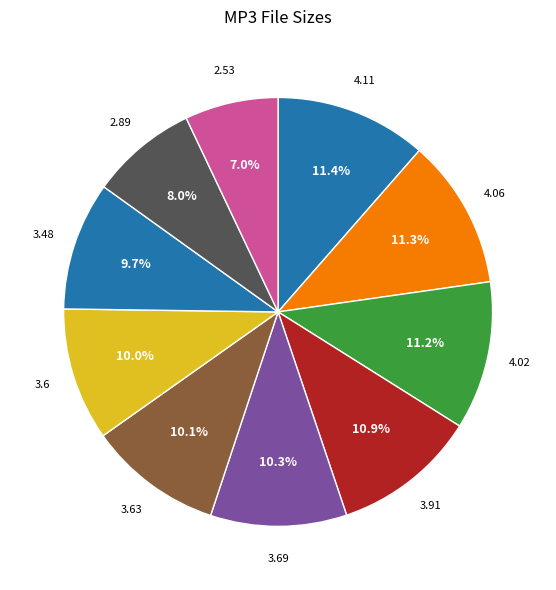

Count the number of slices in the pie.

10